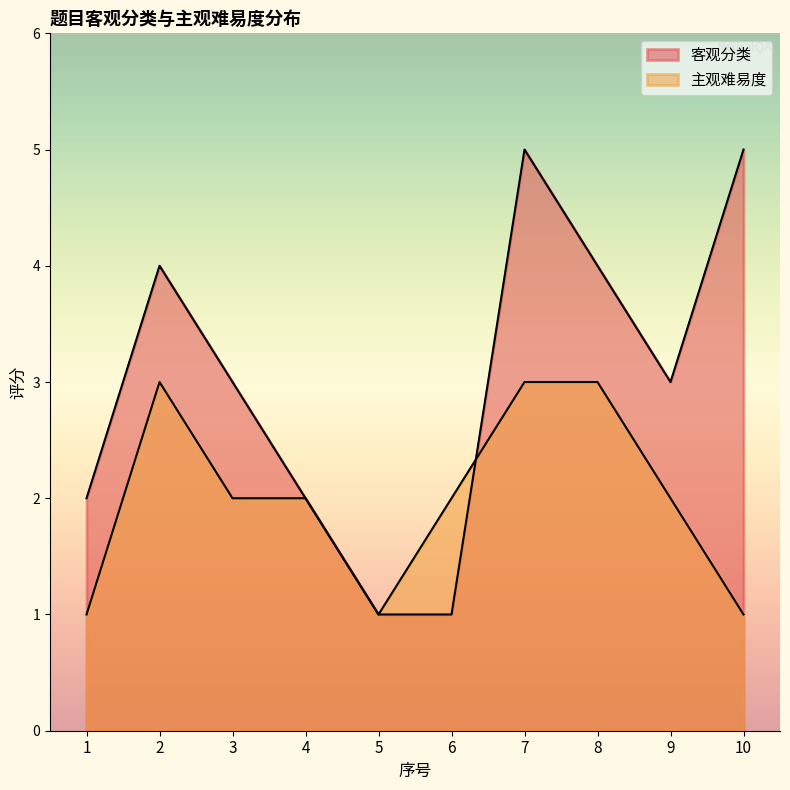

What is the difference between the highest and lowest values at 9?

1